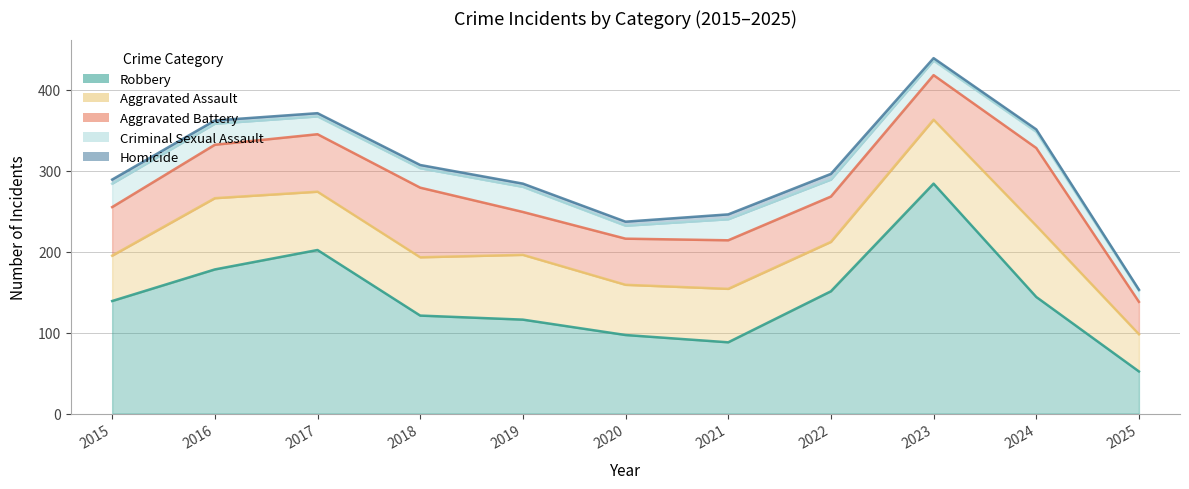

Is the value of Aggravated Battery at 2020 greater than the value of Criminal Sexual Assault at 2023?

Yes